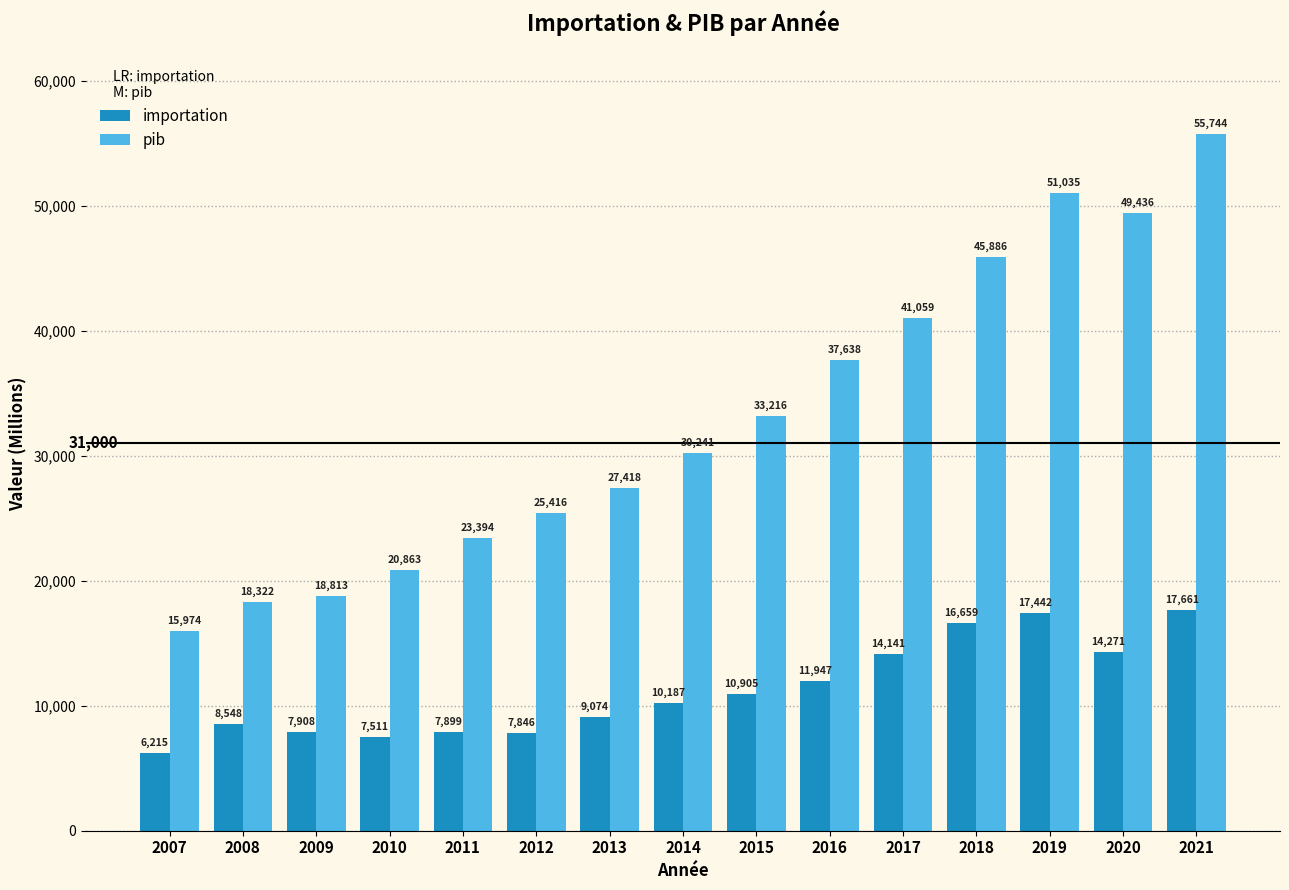

What is the value of the pib bar at the 14th from the left?

49435.6